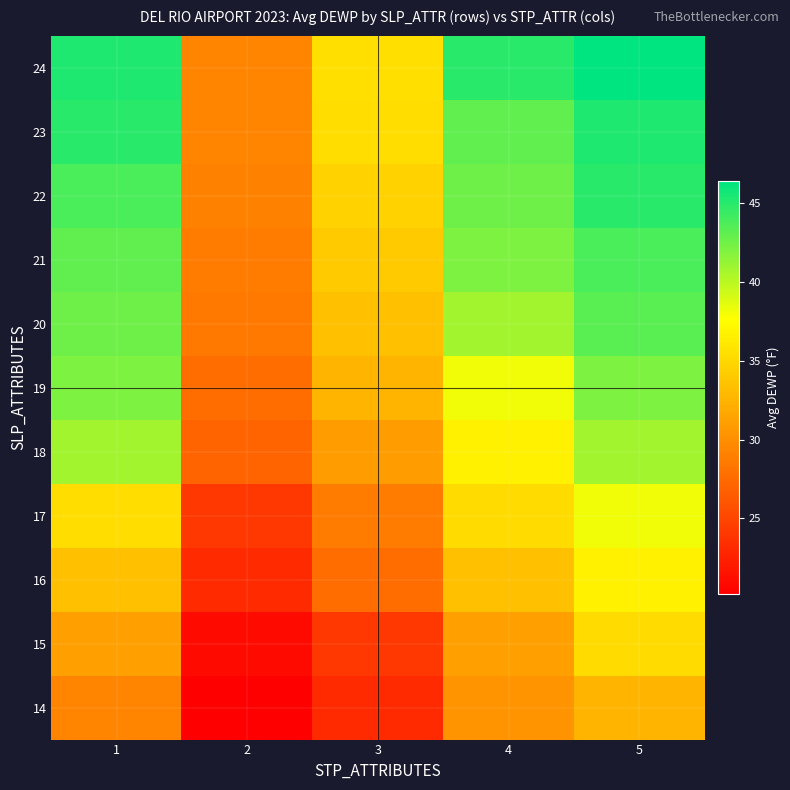

Which has a higher value, 3 or 2?

3